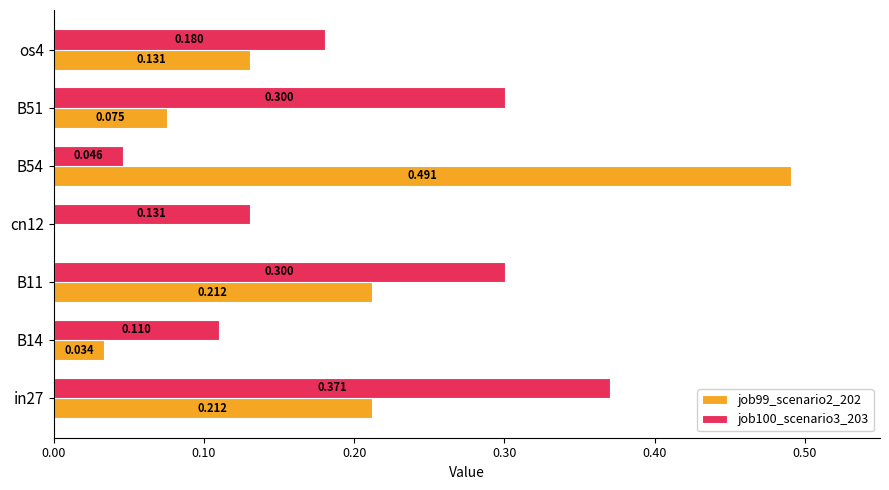

Is the value of job99_scenario2_202 at in27 greater than the value of job100_scenario3_203 at B51?

No